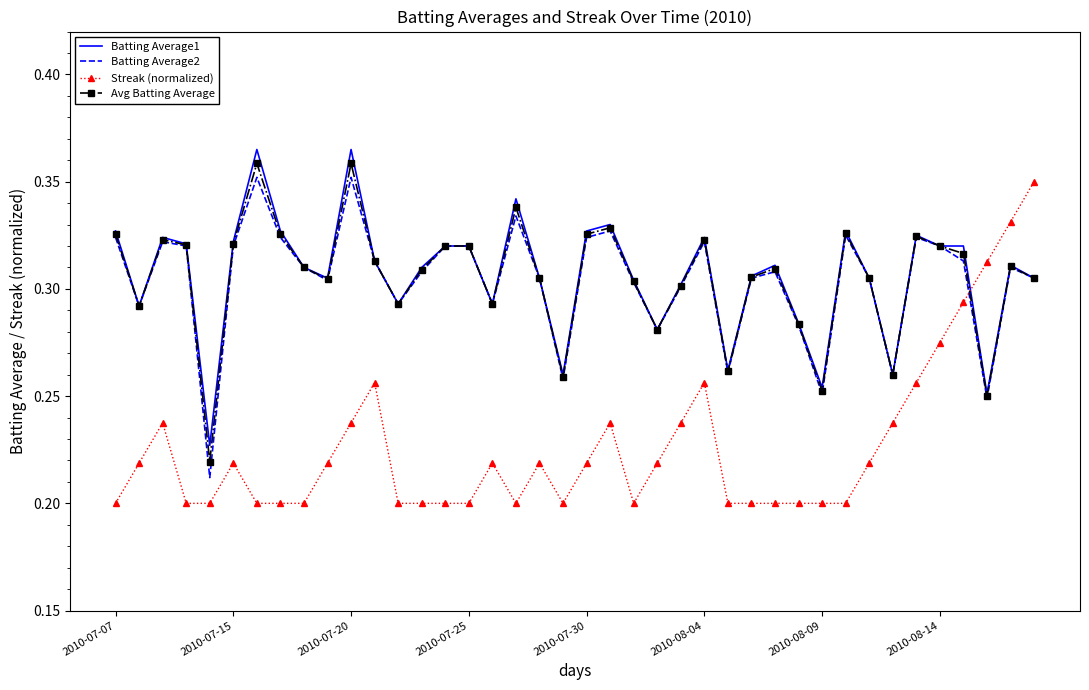

How many intersections are there between Avg Batting Average and Streak (normalized)?

1